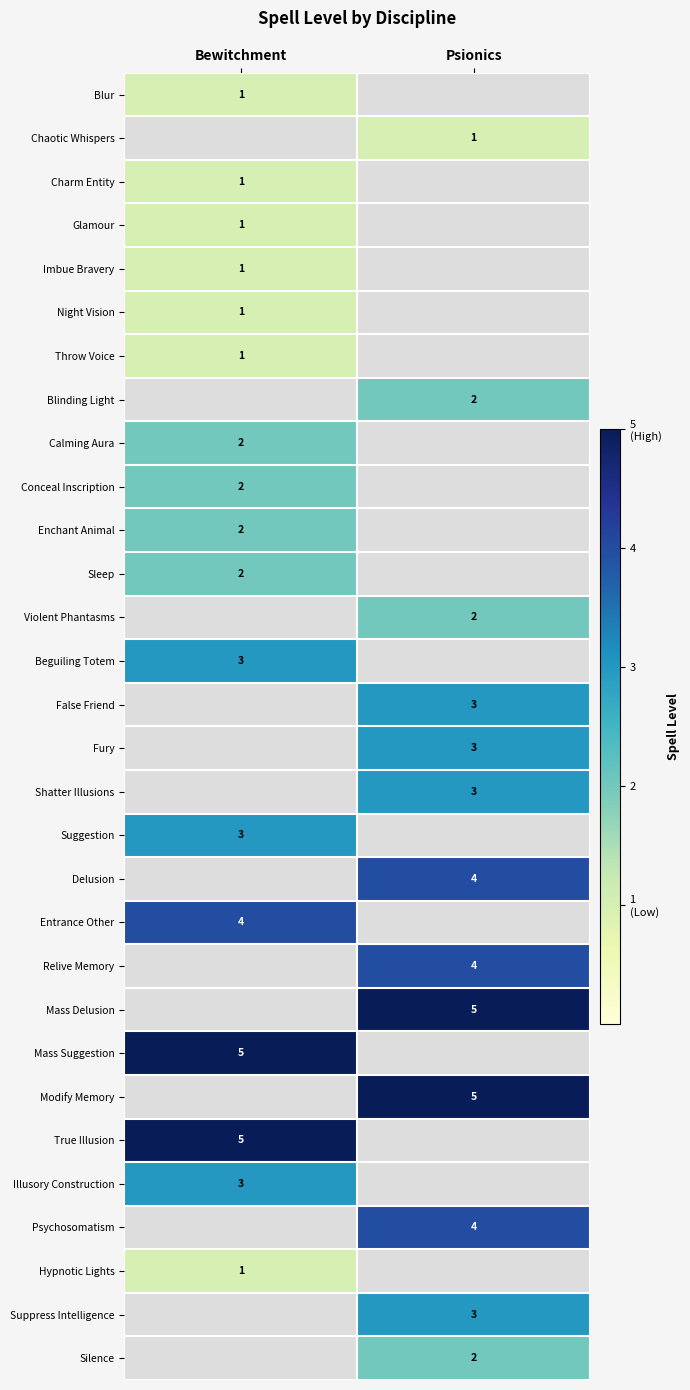

The value of Illusory Construction at Bewitchment is 3. True or false?

True